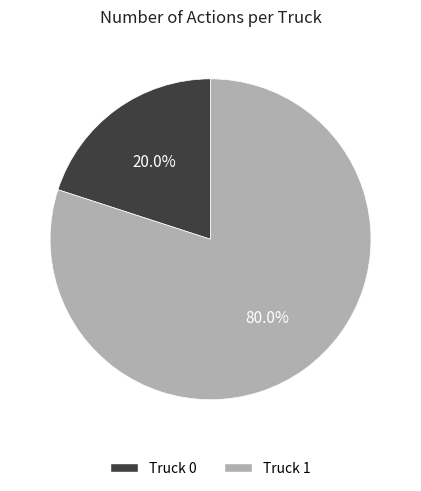

To the nearest percent, what is the combined percentage of Truck 0 and Truck 1?

100%